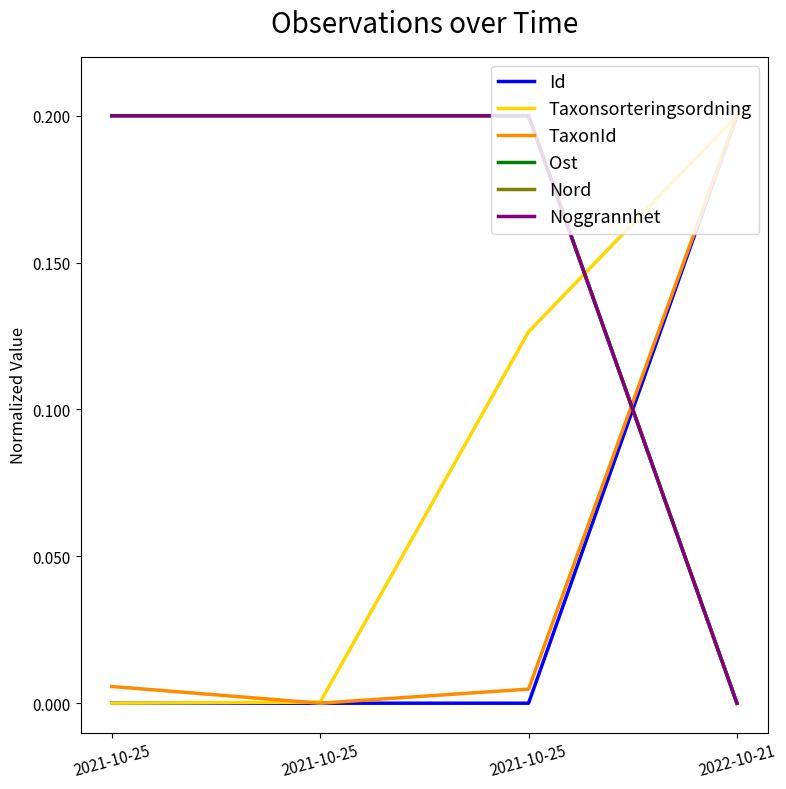

Which category has the highest value in the Ost series?

2021-10-25